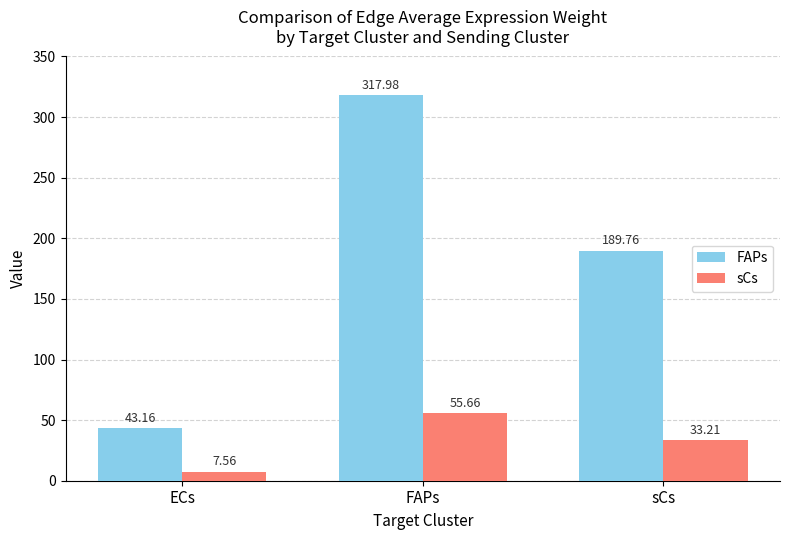

Rank the categories by FAPs value from highest to lowest.

FAPs, sCs, ECs